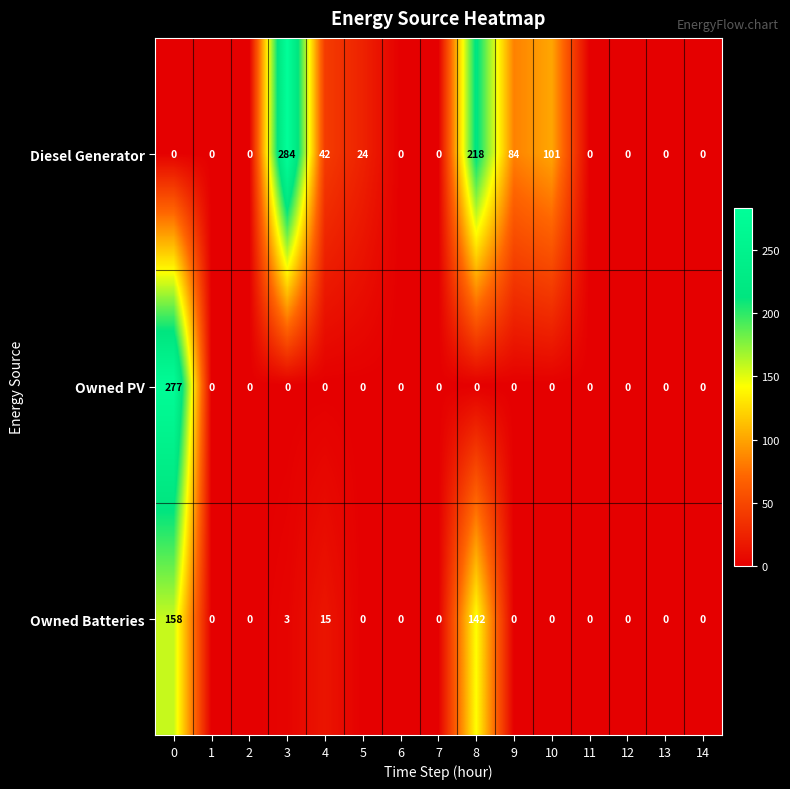

Which series has the widest spread of values?

Diesel Generator